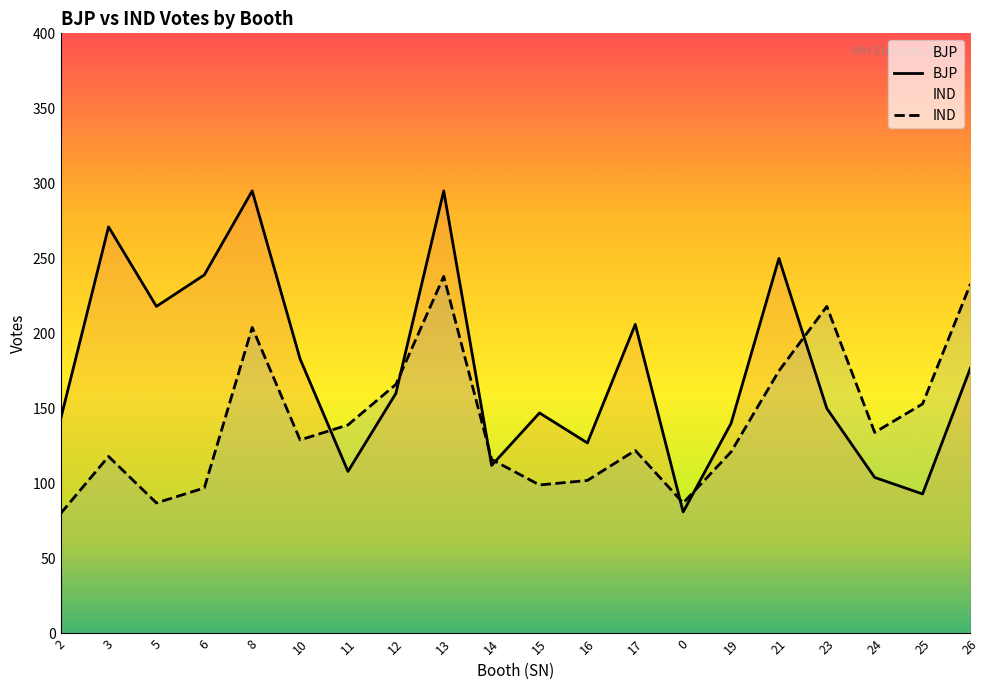

Where is the first local maximum for BJP?

3